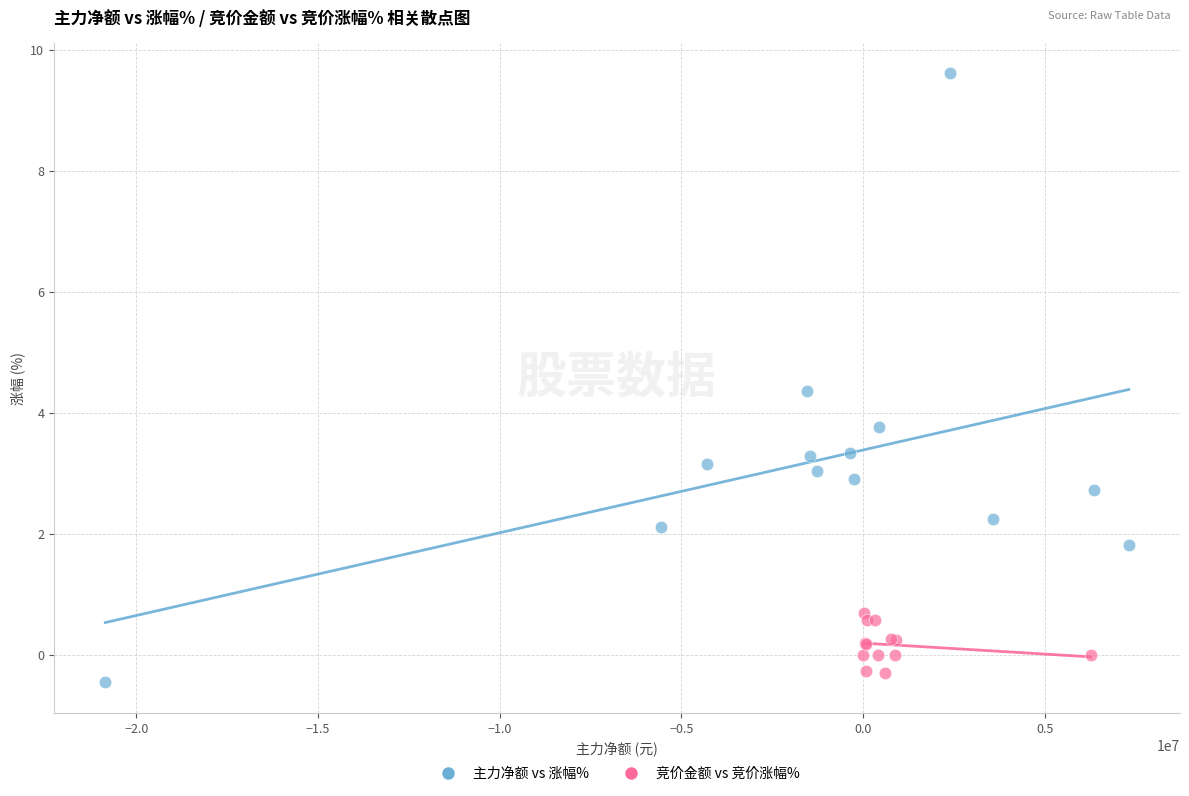

Which series contains the highest Y value?

主力净额 vs 涨幅%